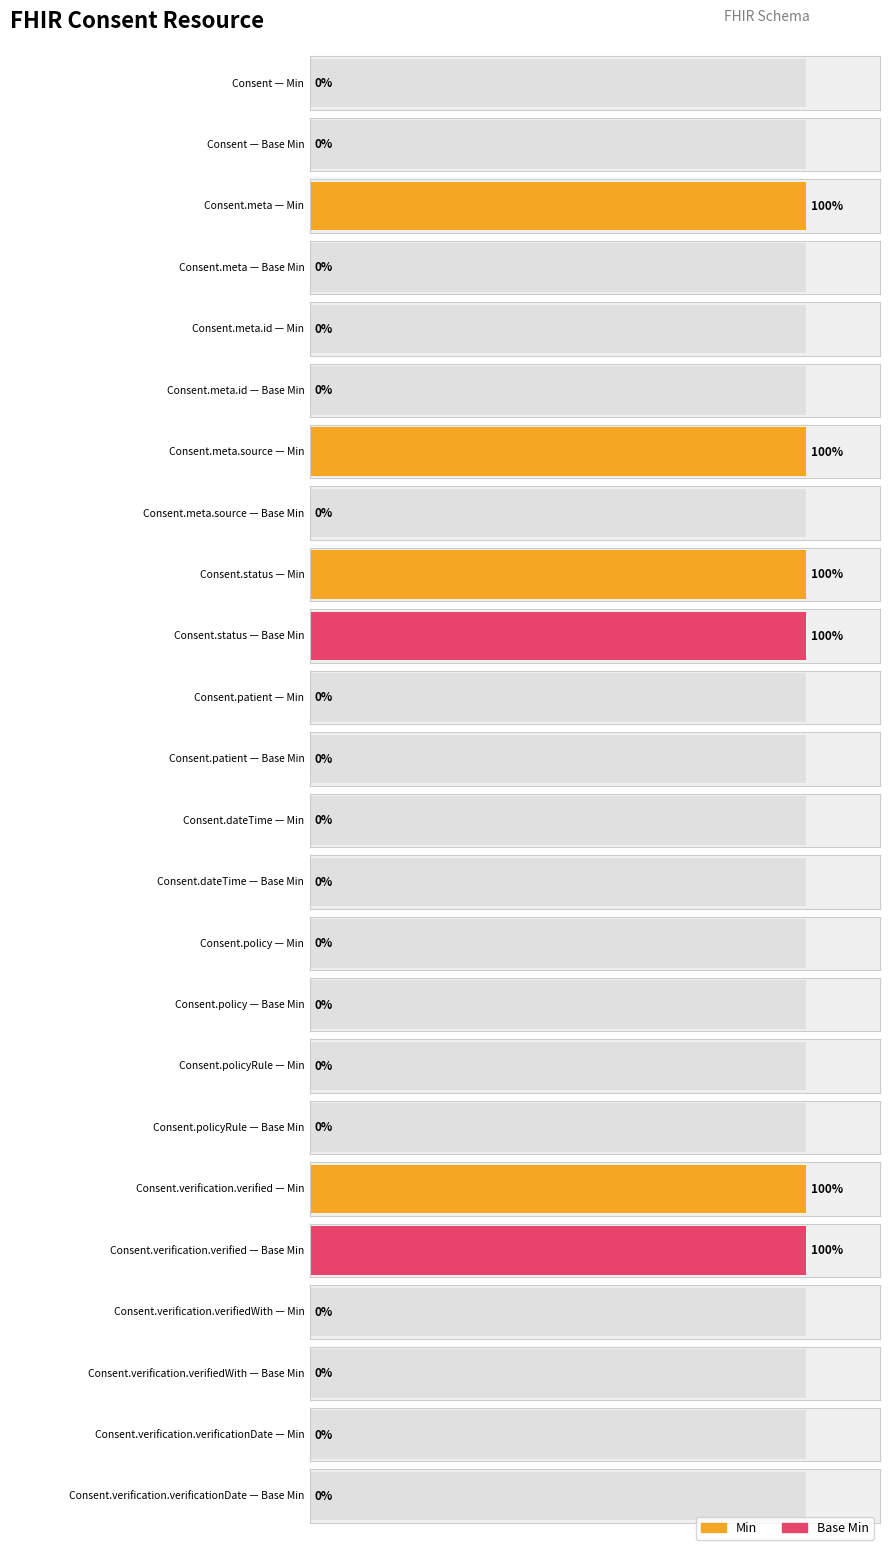

What are all the series names shown in the legend?

Min, Base Min